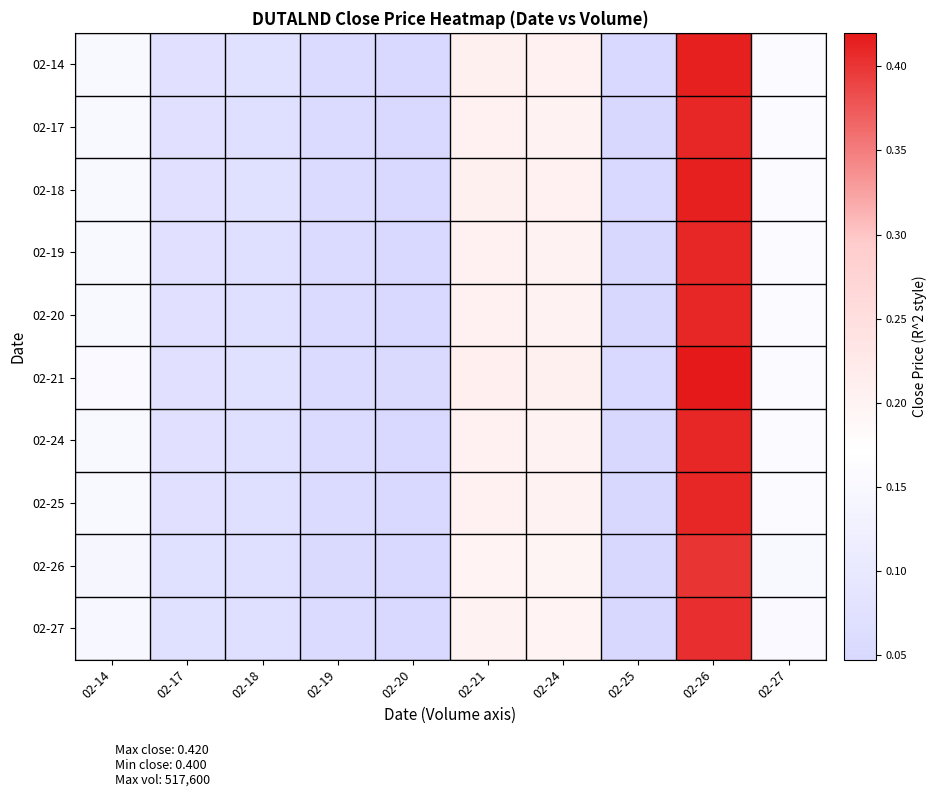

Rank the series by their maximum value, from highest to lowest.

02-21, 02-14, 02-18, 02-17, 02-19, 02-20, 02-24, 02-25, 02-27, 02-26